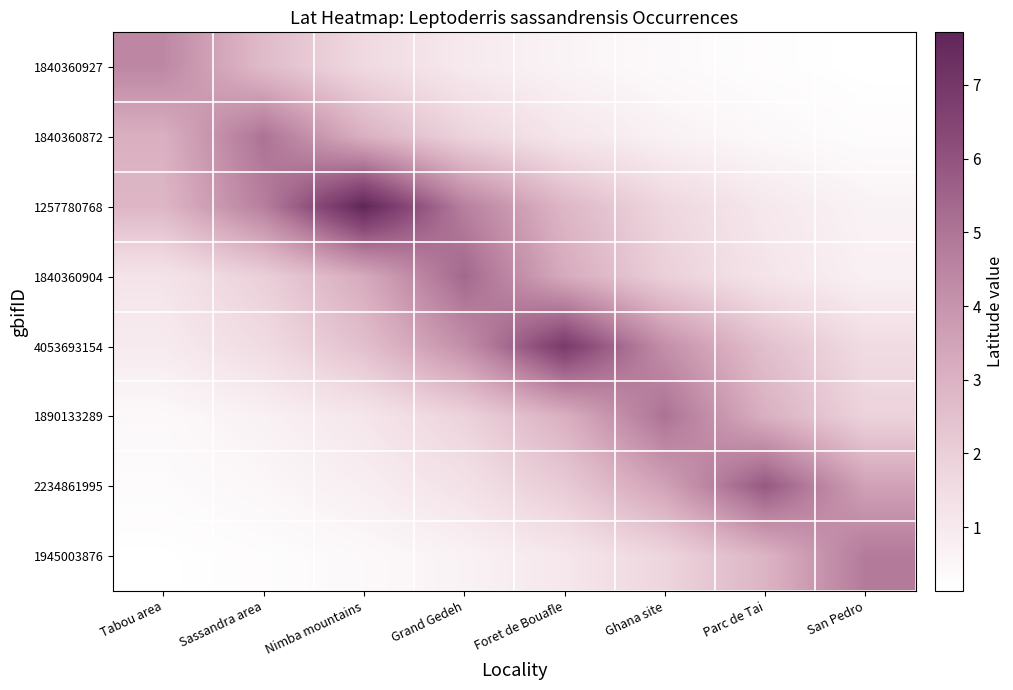

What is the total value across all series at Foret de Bouafle?

21.0